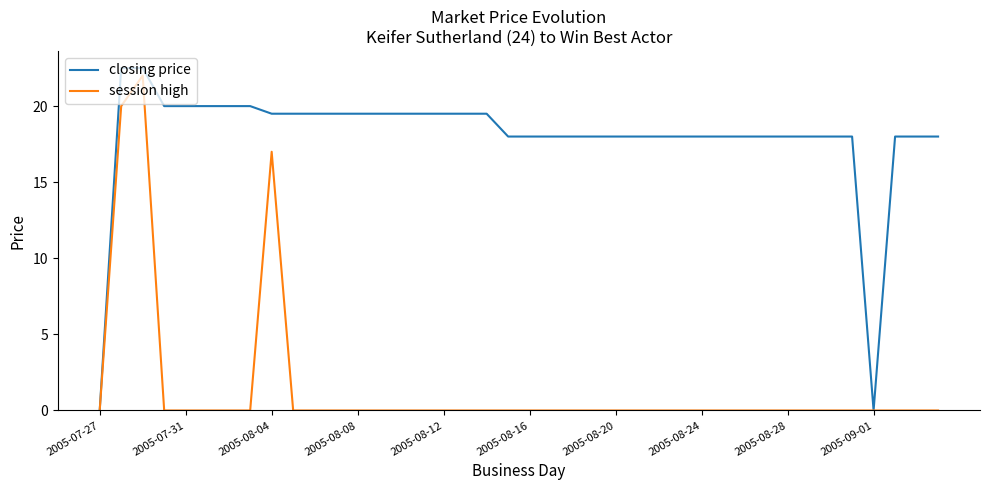

List the series in order of their overall mean, highest first.

closing price, session high